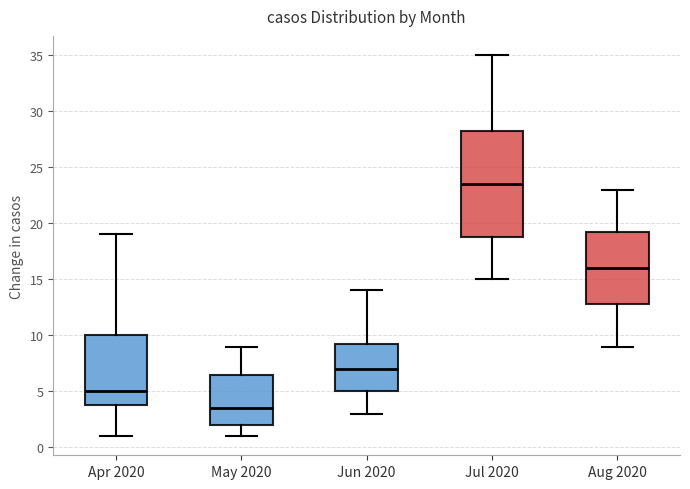

Where is the upper edge of the box for Jun 2020 on the y-axis? The values are not printed on the chart, so give them approximately, as read against the axis.

9.5